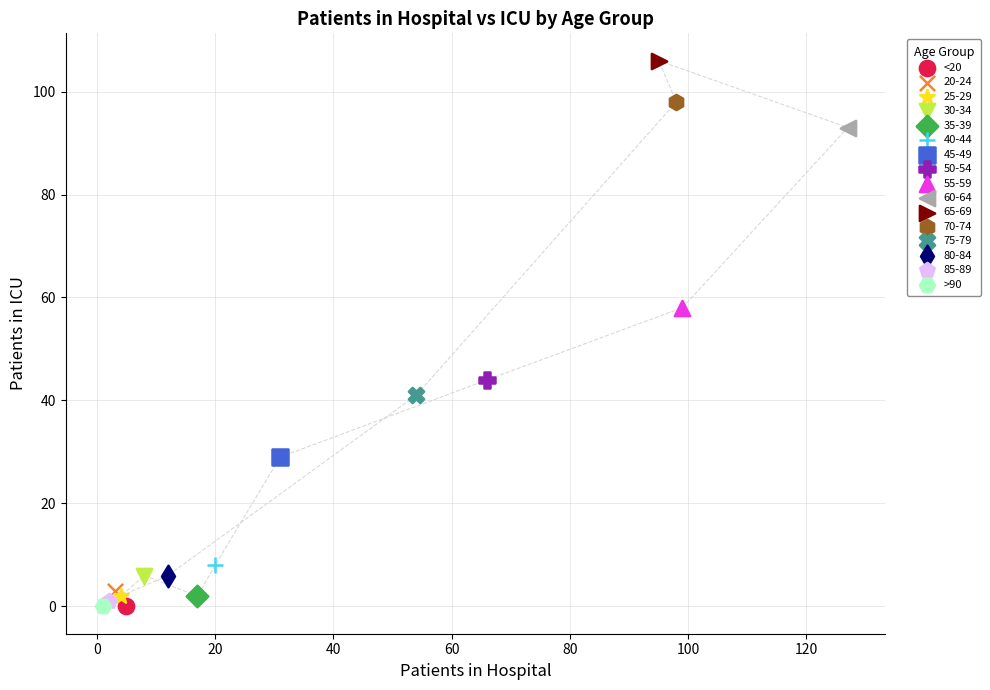

What are all the series names shown in the legend?

<20, 20-24, 25-29, 30-34, 35-39, 40-44, 45-49, 50-54, 55-59, 60-64, 65-69, 70-74, 75-79, 80-84, 85-89, >90